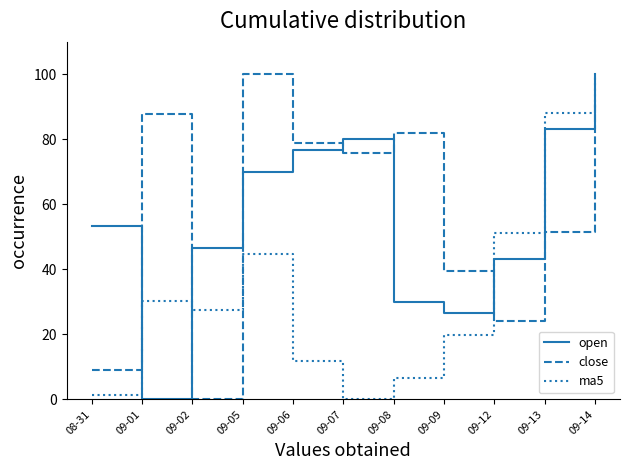

Is the value of close at 09-08 greater than the value of ma5 at 09-09?

Yes